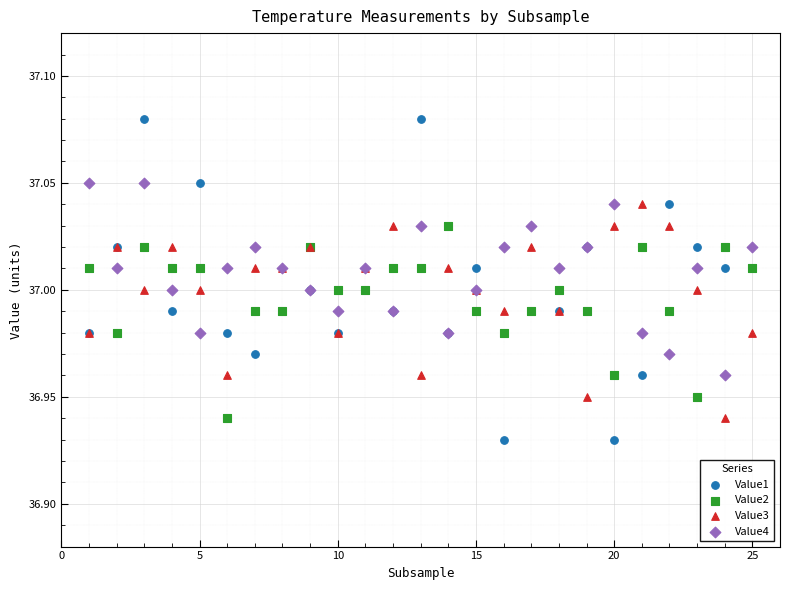

Which series contains the highest Y value?

Value1